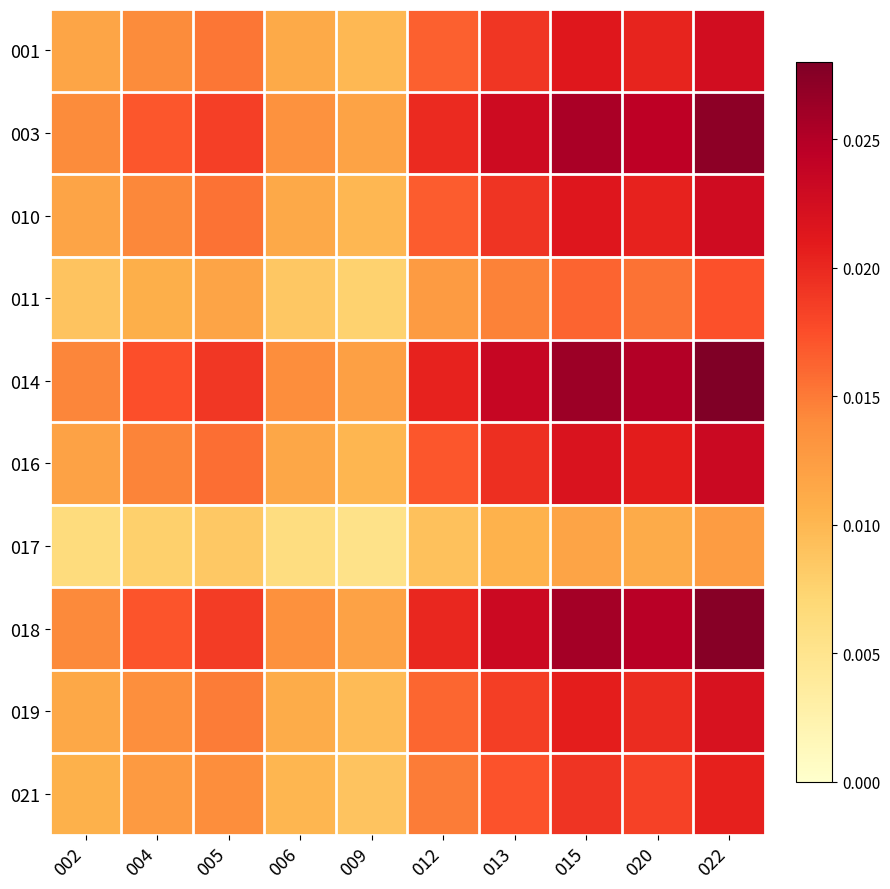

At how many categories does at least one series exceed 0?

10